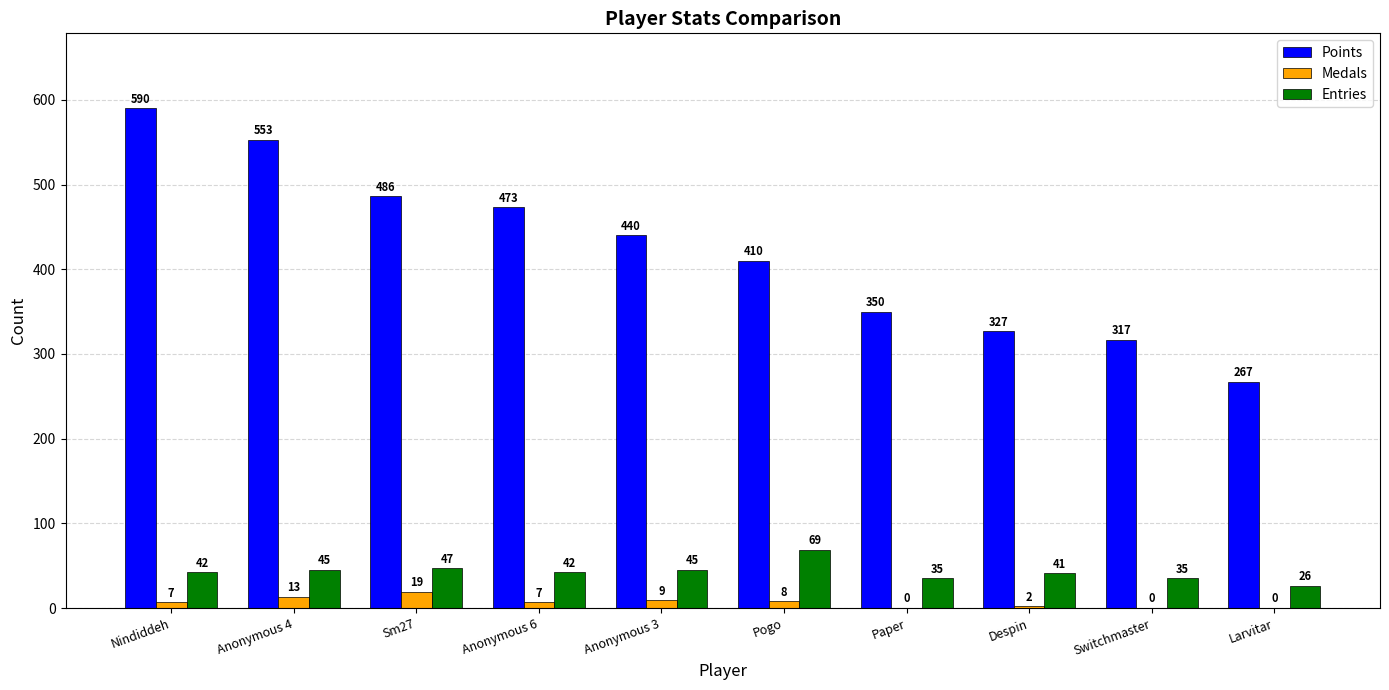

Which series changed the most between Anonymous 6 and Despin?

Points